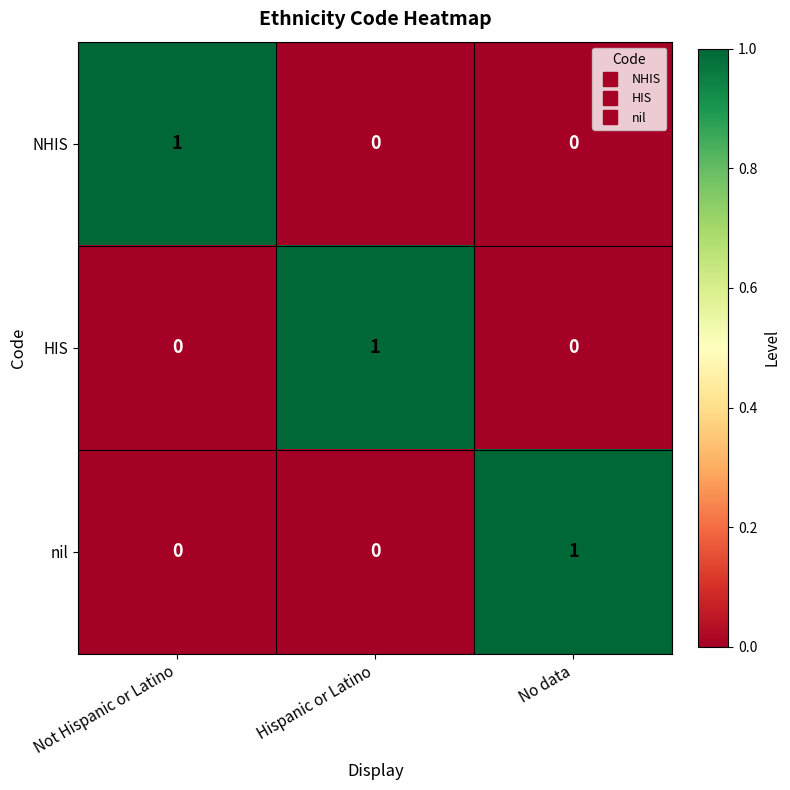

The nil series shows 1 at No data. True or false?

True